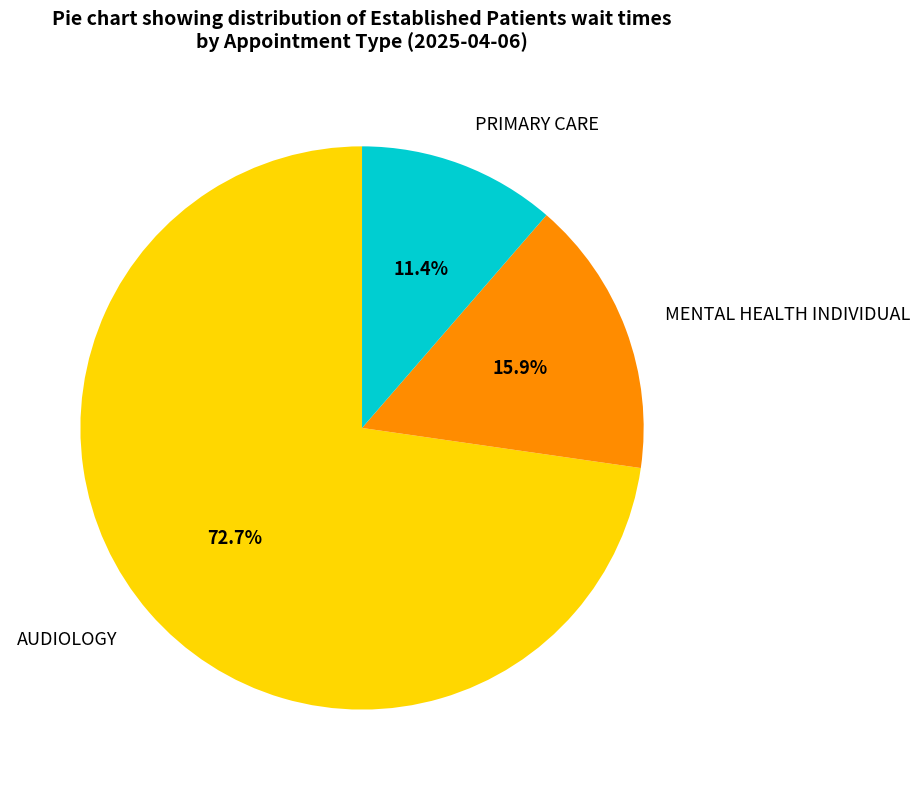

To the nearest percent, what is the average slice percentage?

33%